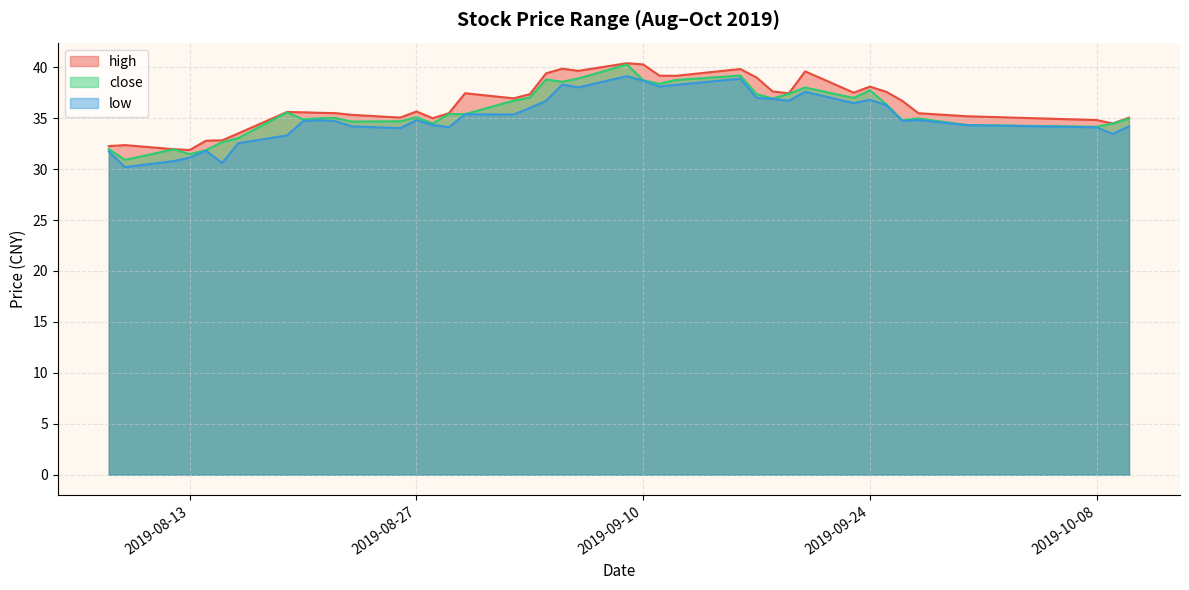

Reading right to left, list all the values displayed in this chart.

high: 35.0	34.5	34.8	35.2	35.5	36.7	37.6	38.1	37.5	39.6	37.5	37.6	39.0	39.8	39.2	39.2	40.3	40.4	39.6	39.9	39.4	37.4	37.0	37.5	35.5	35.0	35.7	35.1	35.3	35.5	35.5	35.6	35.6	33.5	32.8	32.8	31.9	32.0	32.4	32.3
close: 35.0	34.5	34.2	34.3	35.0	34.8	36.4	37.7	37.0	38.0	37.4	36.9	37.4	39.2	38.8	38.4	38.7	40.3	38.9	38.6	38.8	37.0	36.7	35.4	35.4	34.5	35.1	34.7	34.7	35.0	35.0	34.9	35.6	33.0	32.6	31.9	31.5	31.9	30.9	32.0
low: 34.2	33.5	34.1	34.3	34.8	34.7	36.3	36.8	36.5	37.6	36.7	36.9	37.0	38.9	38.3	38.1	38.7	39.1	38.0	38.3	36.7	36.0	35.4	35.4	34.1	34.3	34.8	34.0	34.2	34.7	34.8	34.7	33.3	32.5	30.6	31.8	31.1	30.8	30.2	31.7